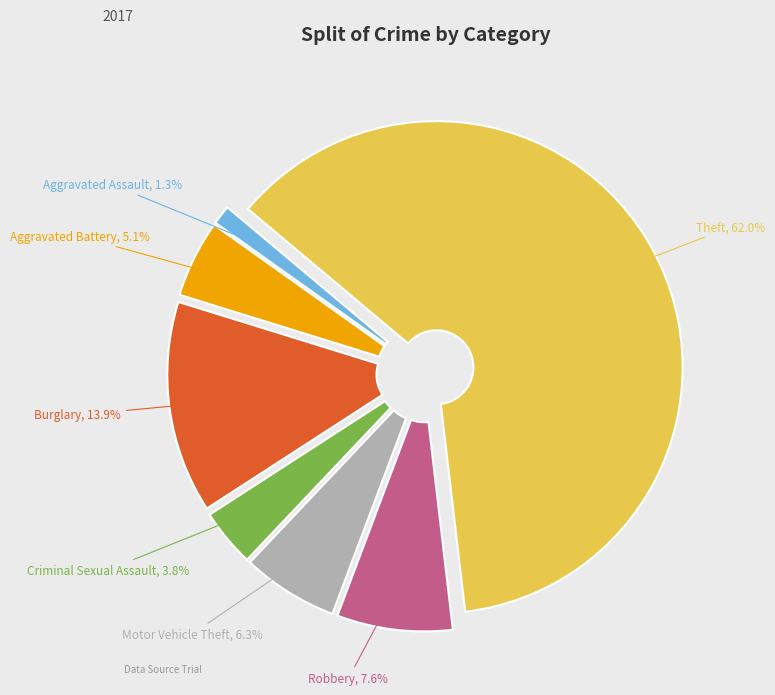

Which has a higher value, Robbery or Criminal Sexual Assault?

Robbery